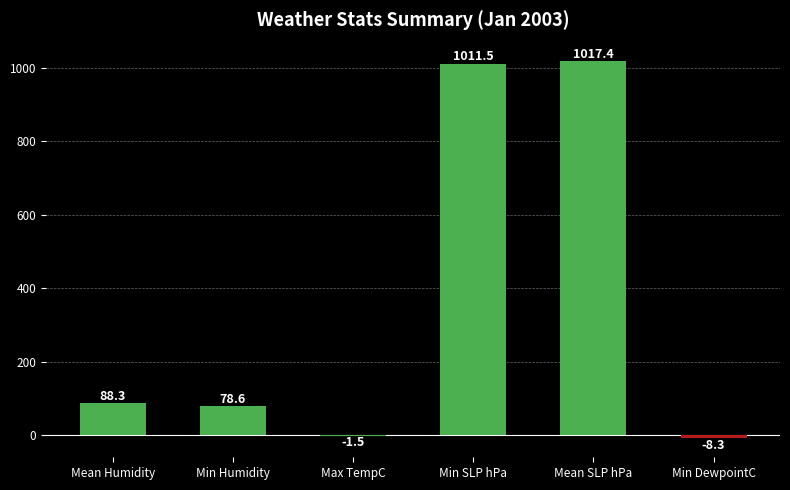

Where is the data nearest to the value 504?

Mean Humidity